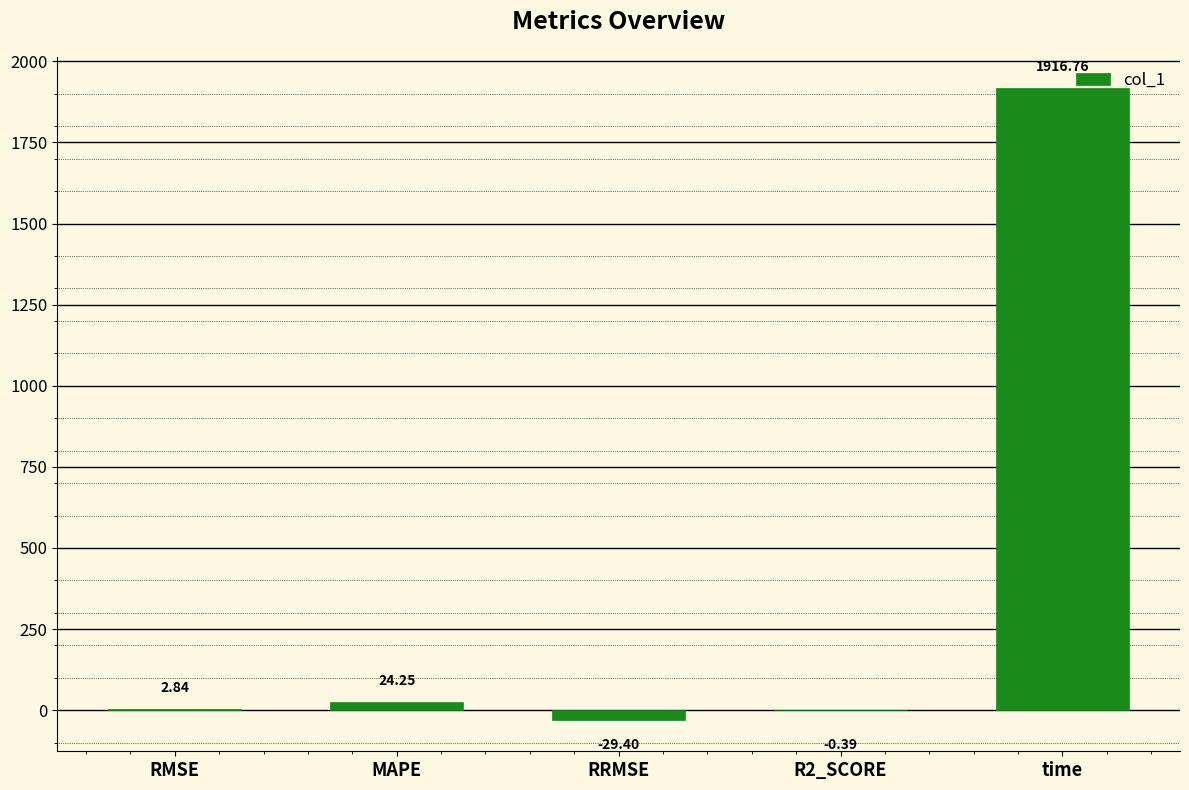

At which label does the data first exceed 2?

RMSE